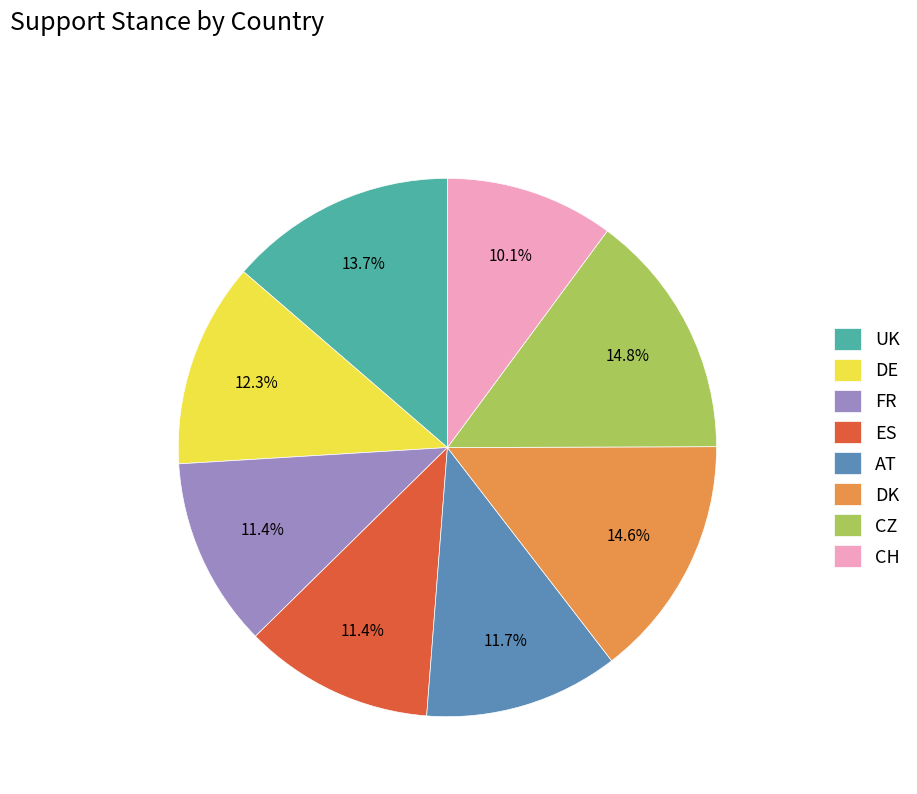

How many segments does this pie chart have?

8